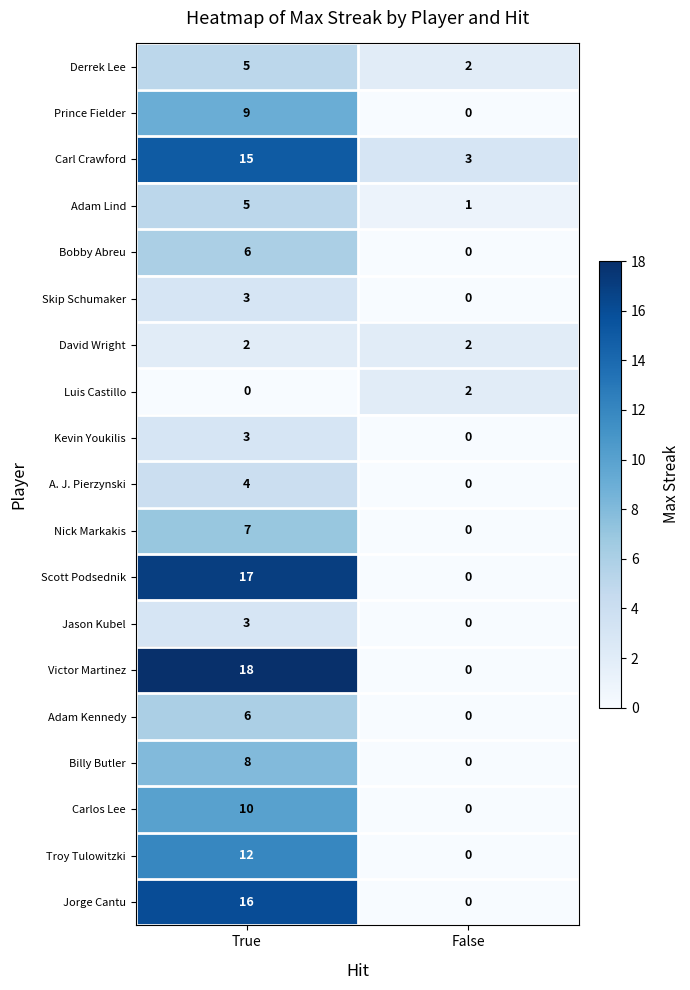

At which category is the sum across all series the highest?

True